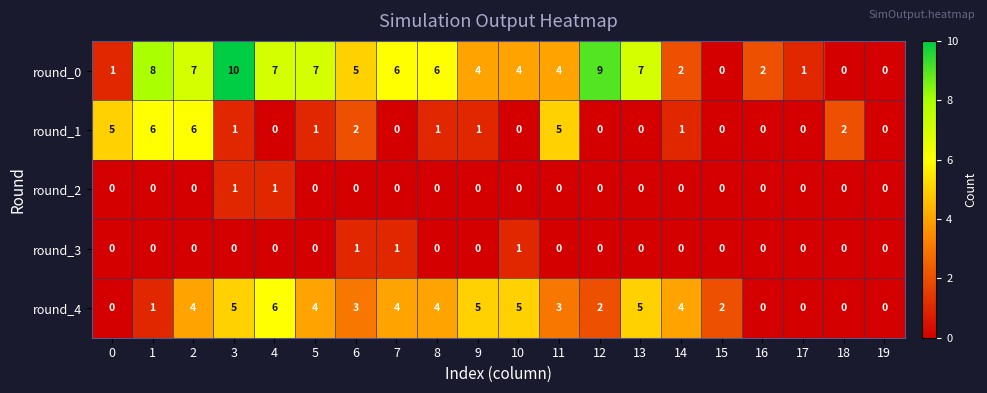

How many categories are shown in the chart?

20